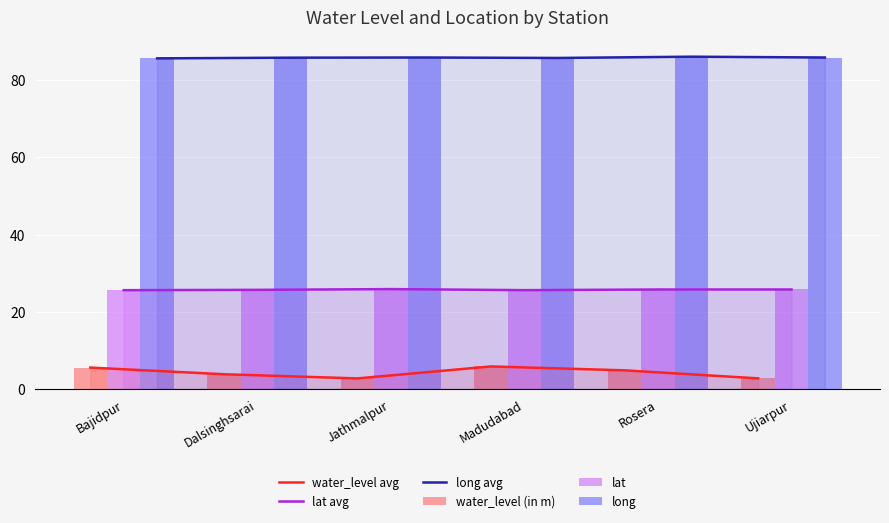

What is the label of the 4th bar from the left?

Madudabad